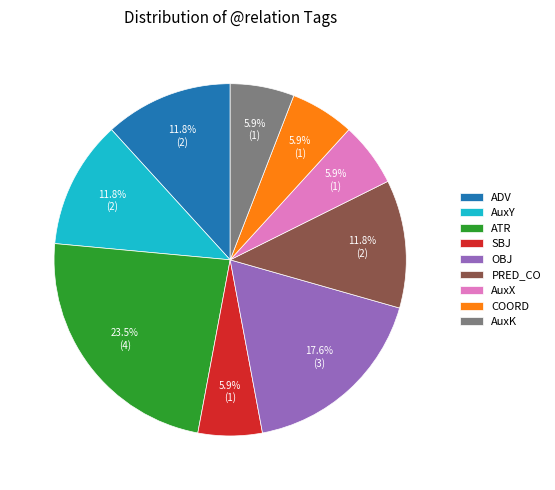

To the nearest percent, what is the difference between the PRED_CO and COORD slice percentages?

6%